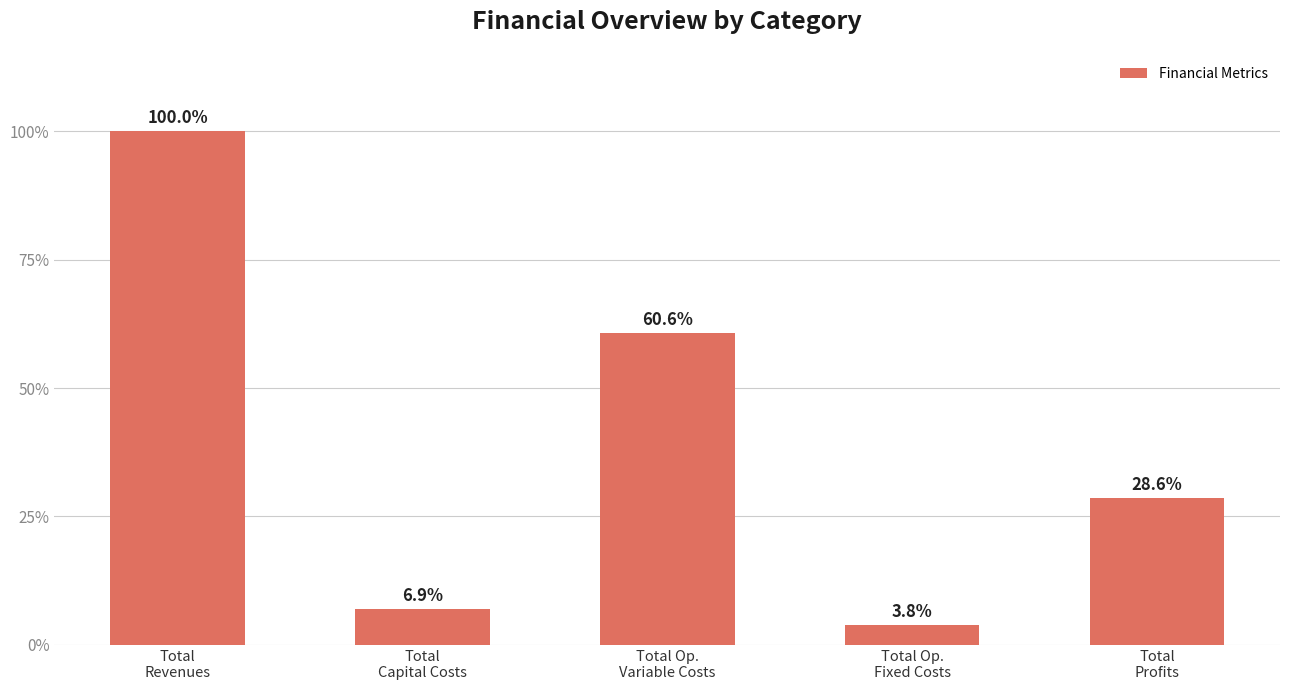

Does the chart contain any negative values?

No